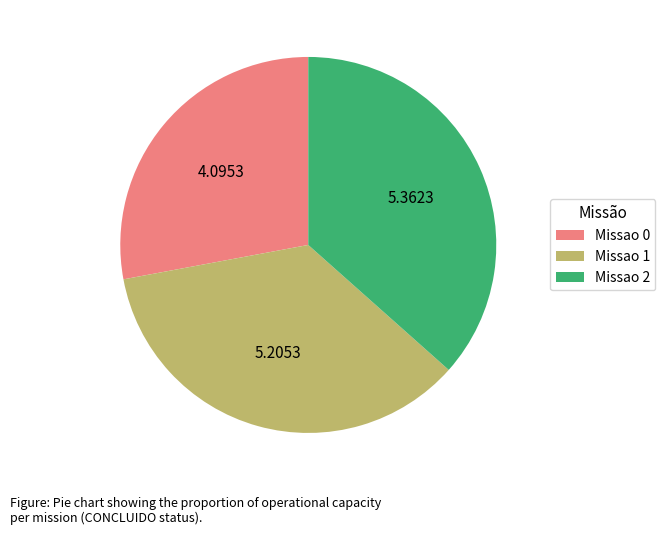

Between Missao 1 and Missao 2, which is larger?

Missao 2